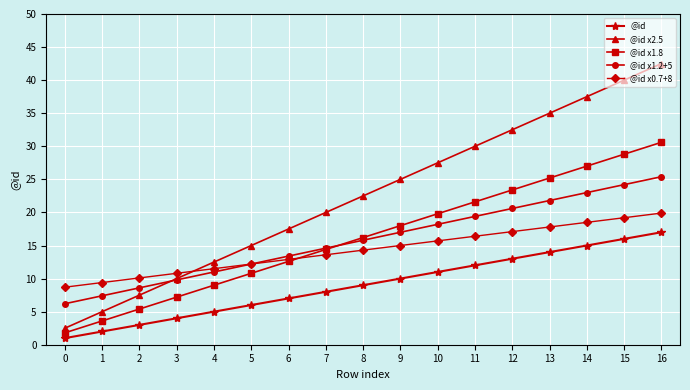

What is the minimum value shown in the chart?

1.0